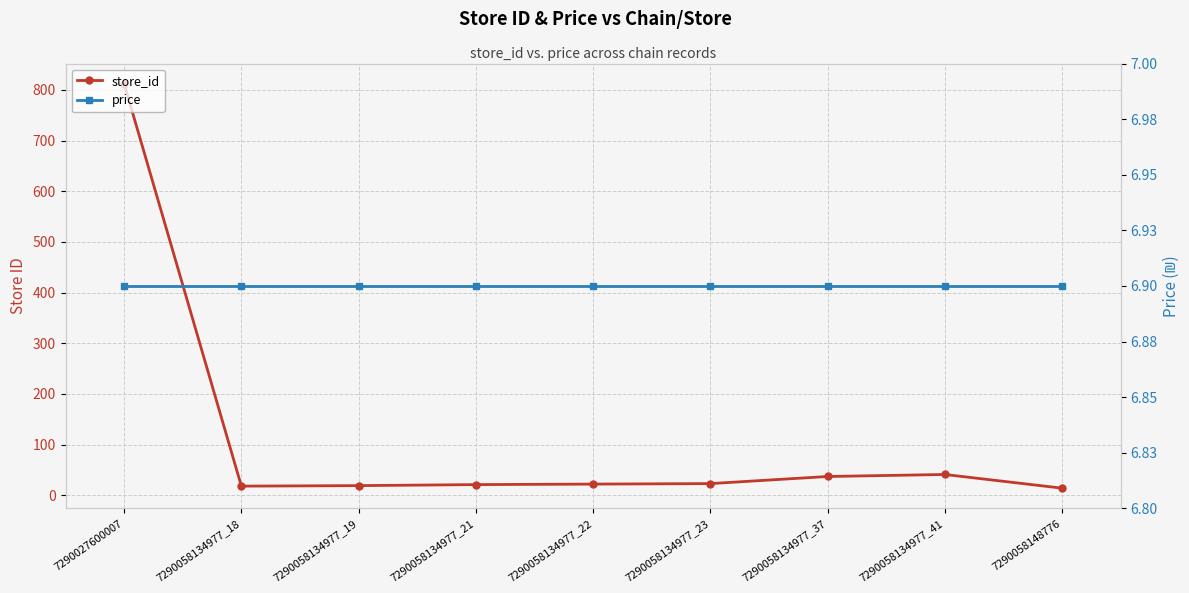

How many data points in store_id are above 22?

4